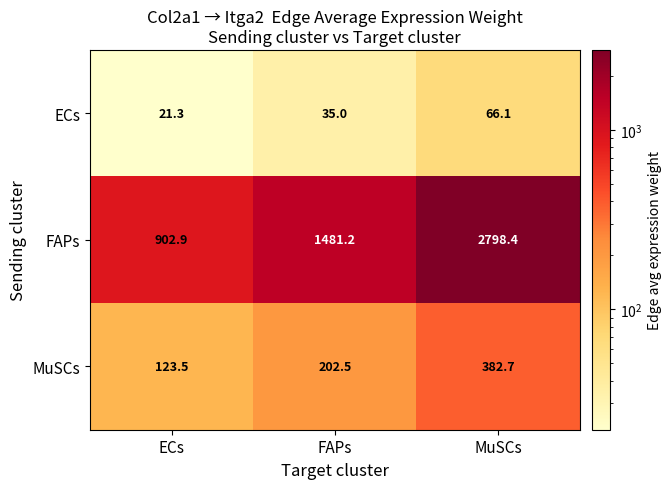

List the series in order of their peak value, lowest first.

ECs, MuSCs, FAPs